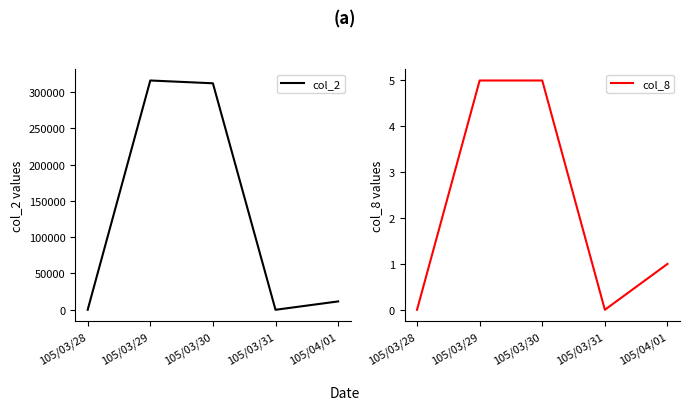

Does the chart display data point markers on the line(s)?

No